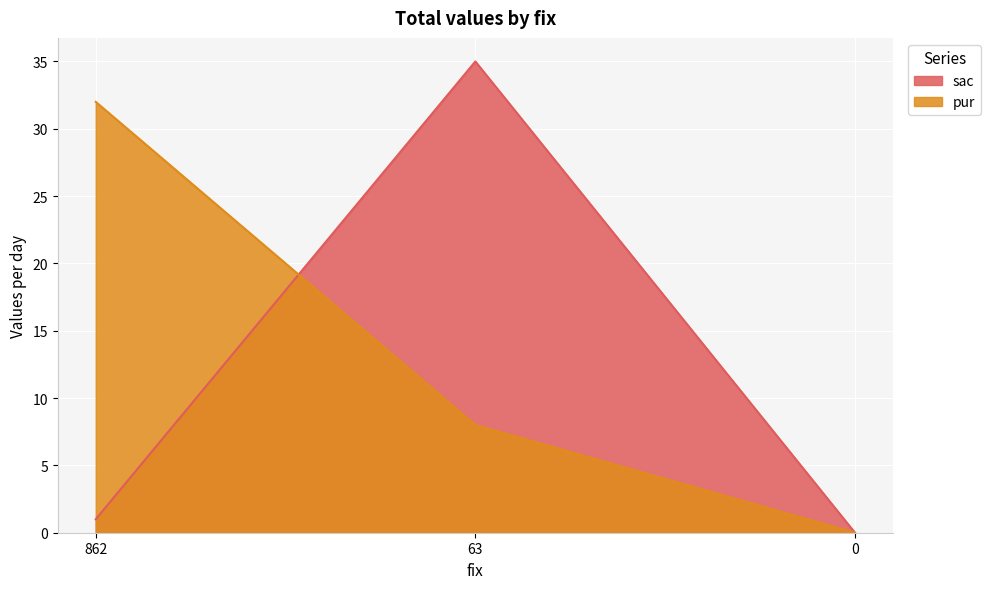

How many values in the pur series are below 8?

1